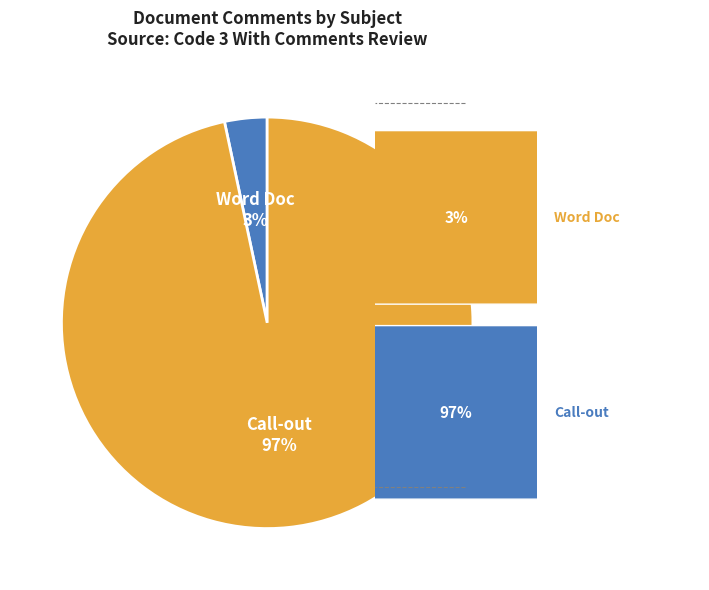

Do Call-out and Word Doc together represent more than half of the pie?

Yes